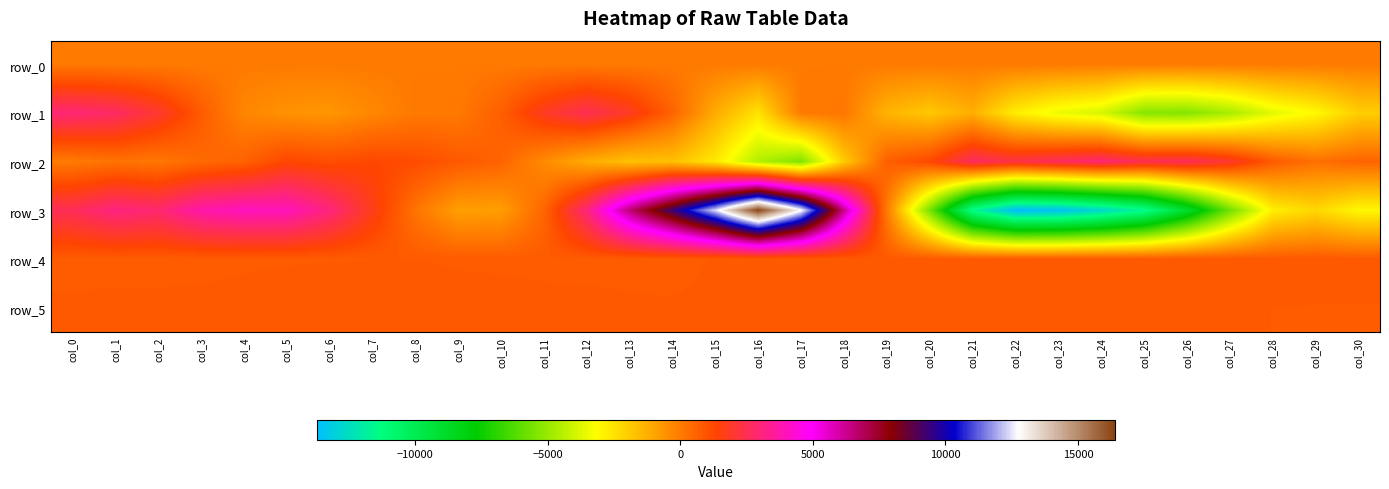

List the series in order of their peak value, highest first.

row_3, row_1, row_2, row_4, row_5, row_0